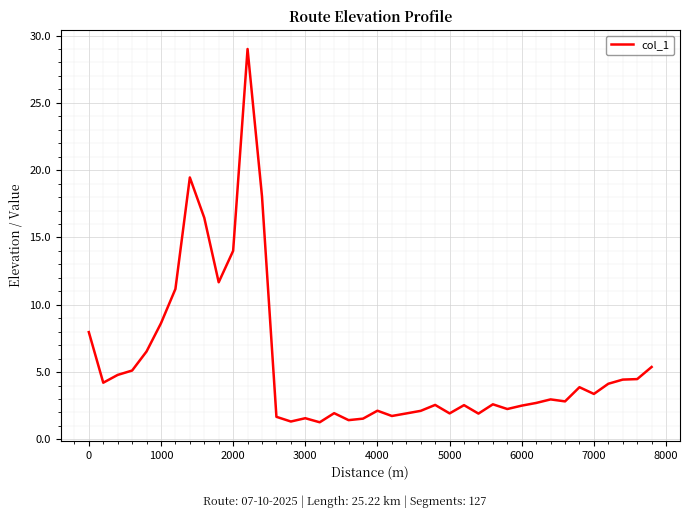

What is the maximum value shown in the chart?

29.0